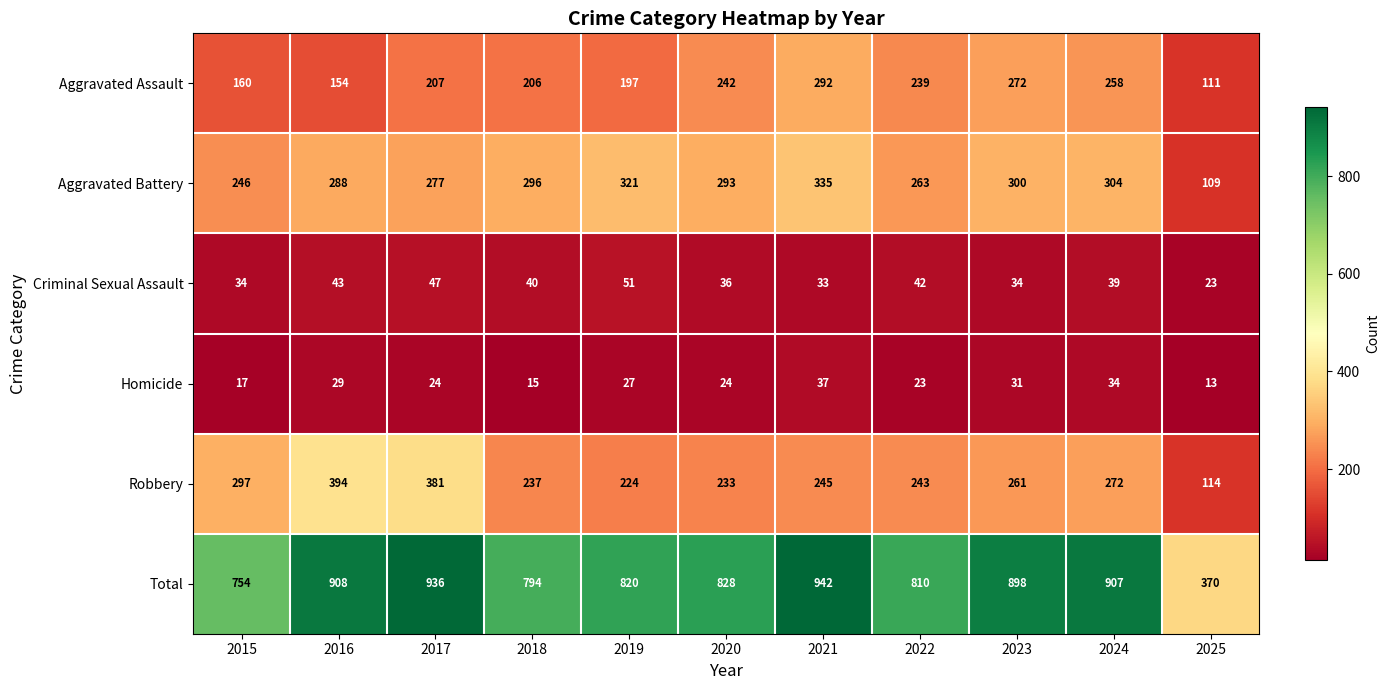

What is the highest value of the Homicide series?

37